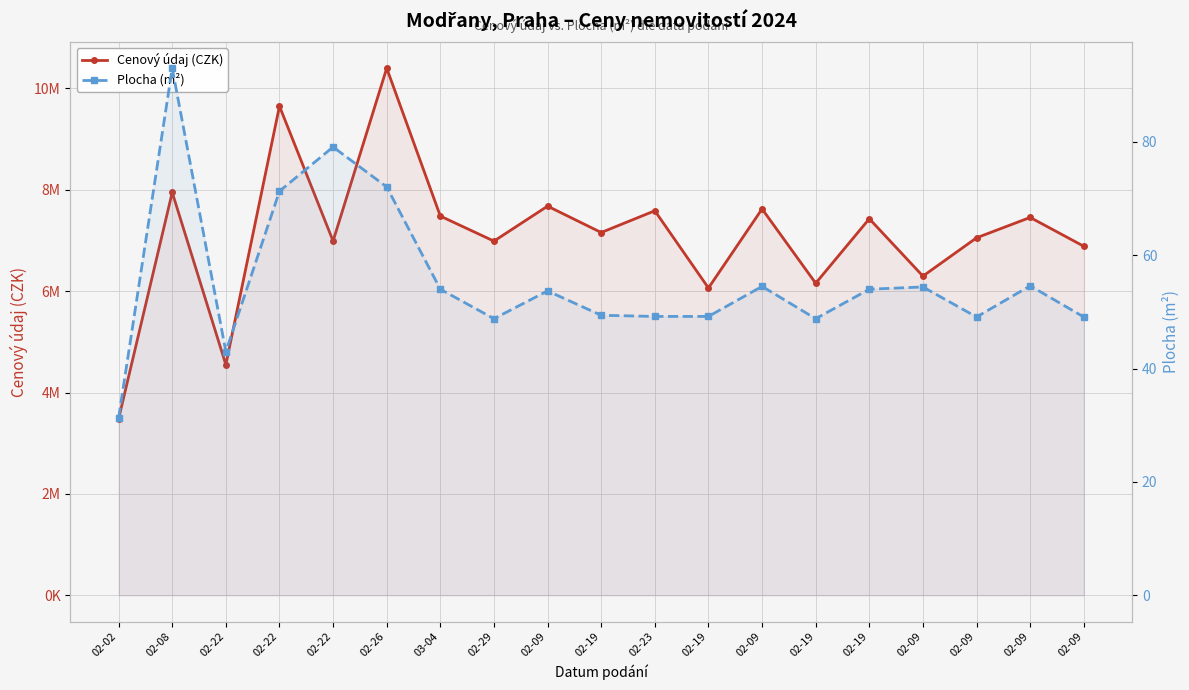

True or false: Cenový údaj (CZK) and Plocha (m²) cross at least once.

False